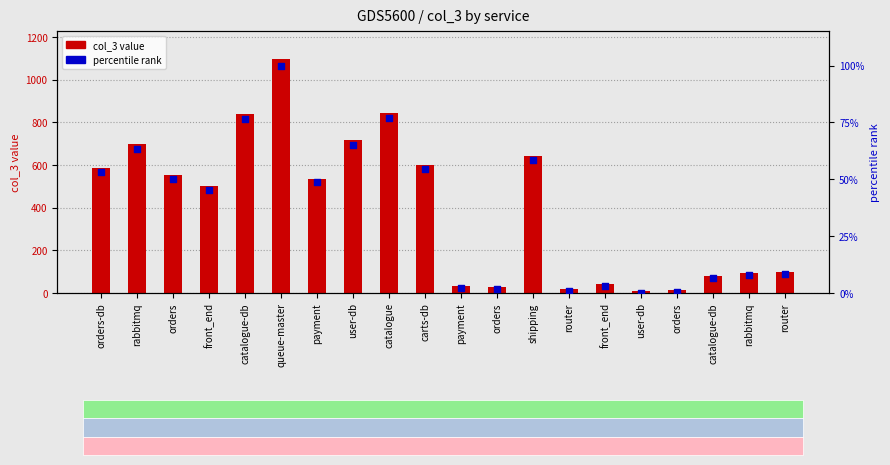

Is the value of percentile rank at orders greater than the value of col_3 value at carts-db?

No